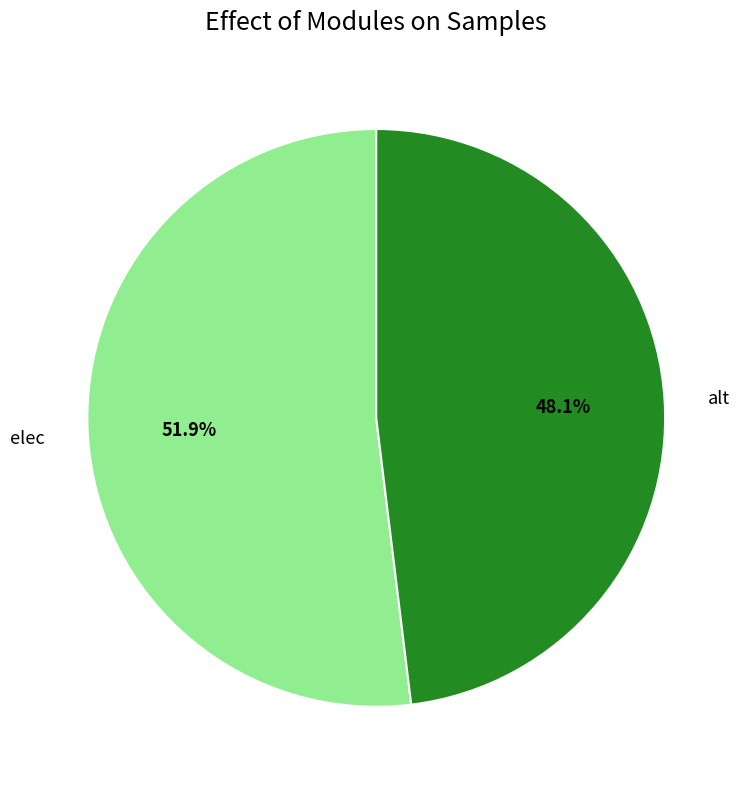

Do elec and alt together represent more than half of the pie?

Yes